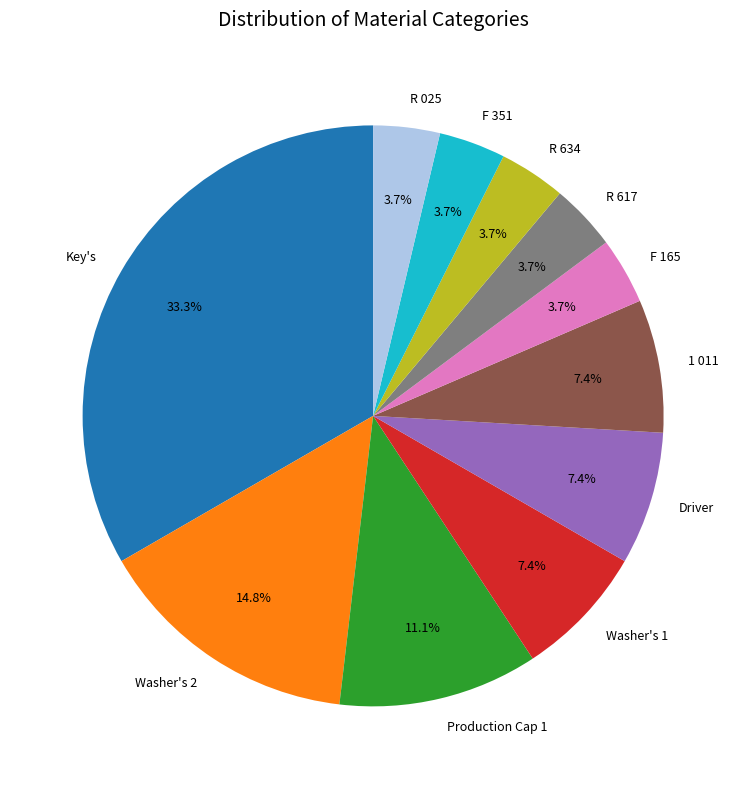

True or false: R 634 accounts for 4% of the total.

True